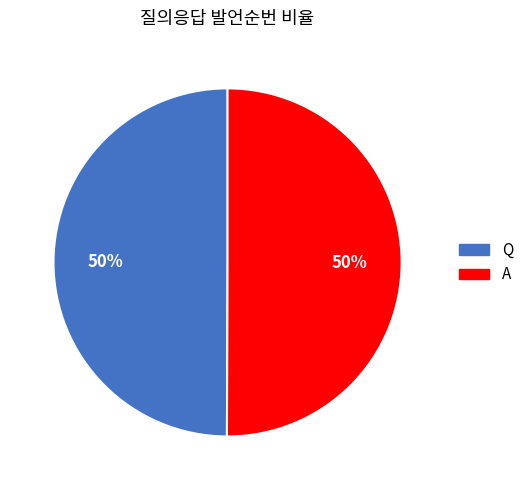

Is the sum of Q and A greater than half?

Yes